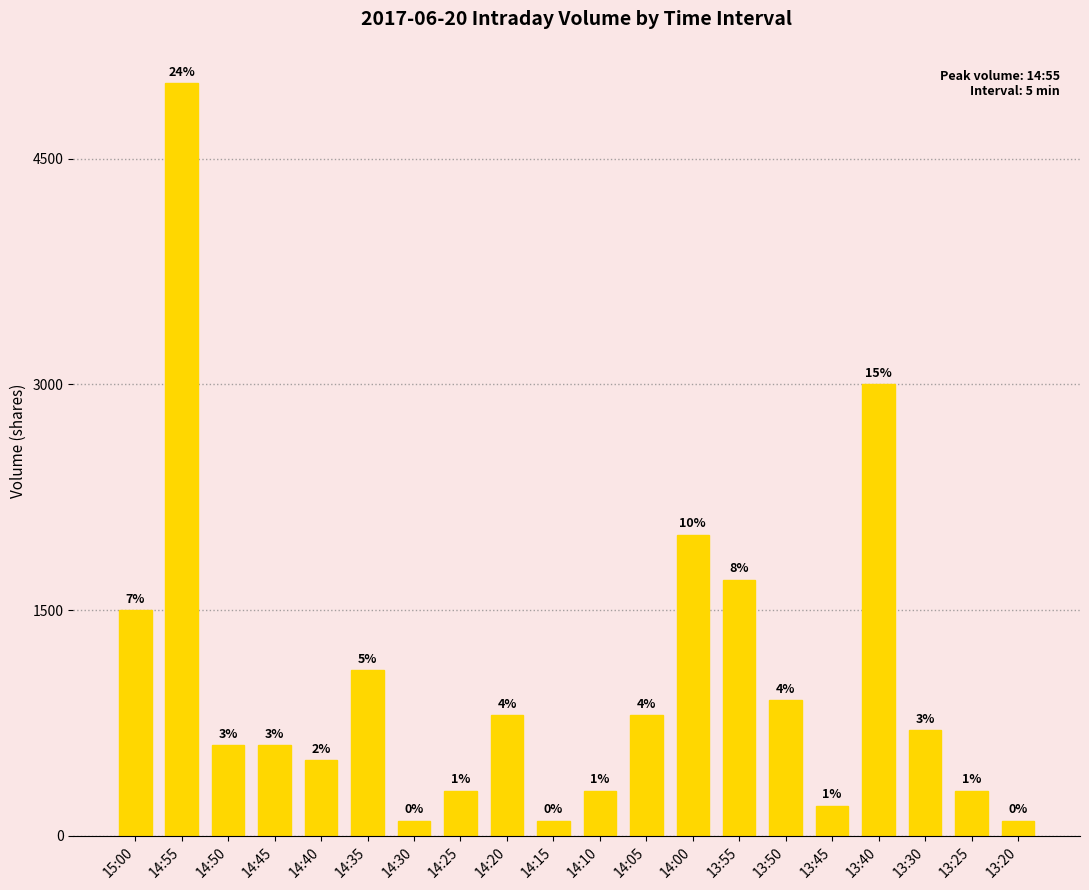

What position from the left is 13:55?

14